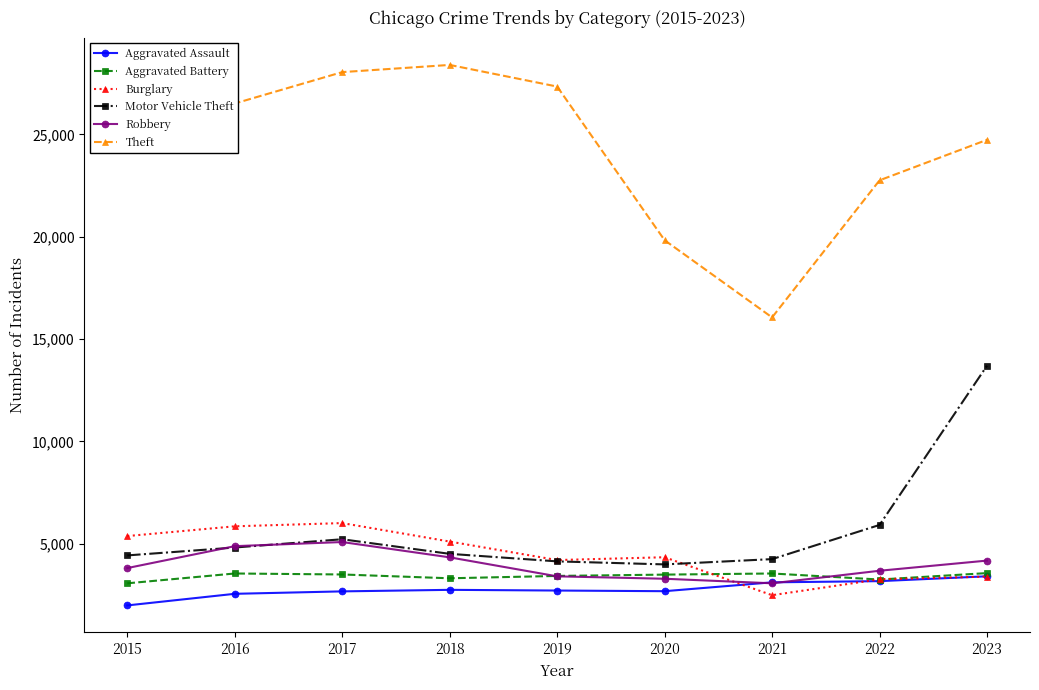

True or false: Burglary and Theft cross at least once.

False